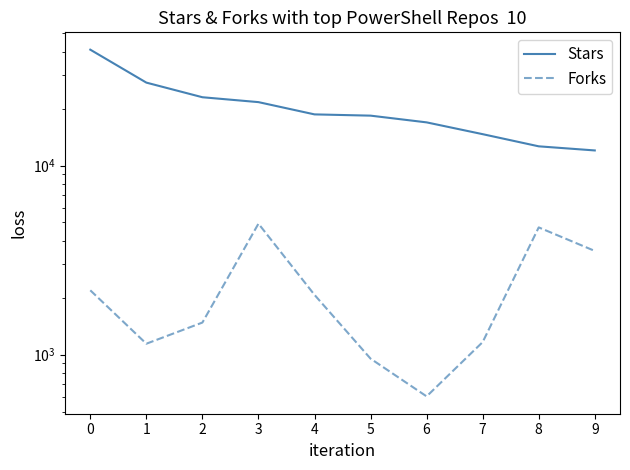

What is the approximate value of Forks at 3?

4929